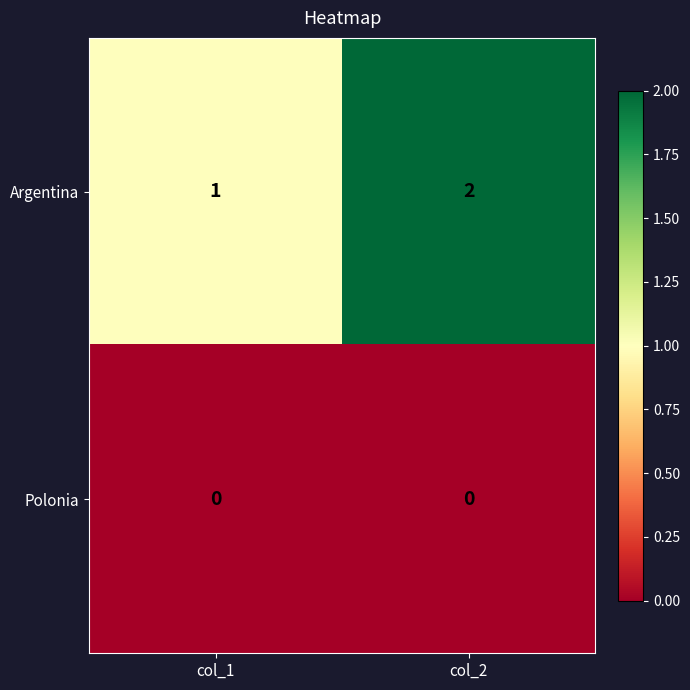

Which series has the widest spread of values?

Argentina